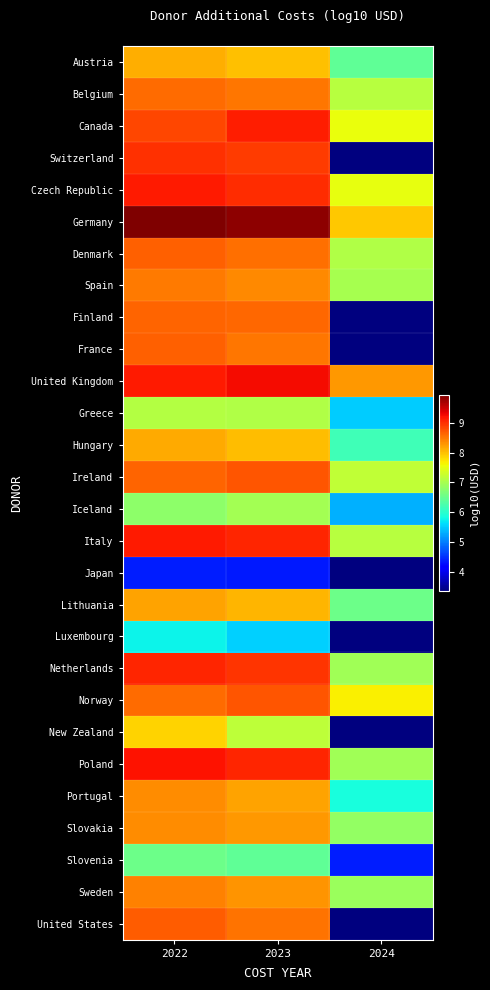

What is the greatest value displayed?

9.9